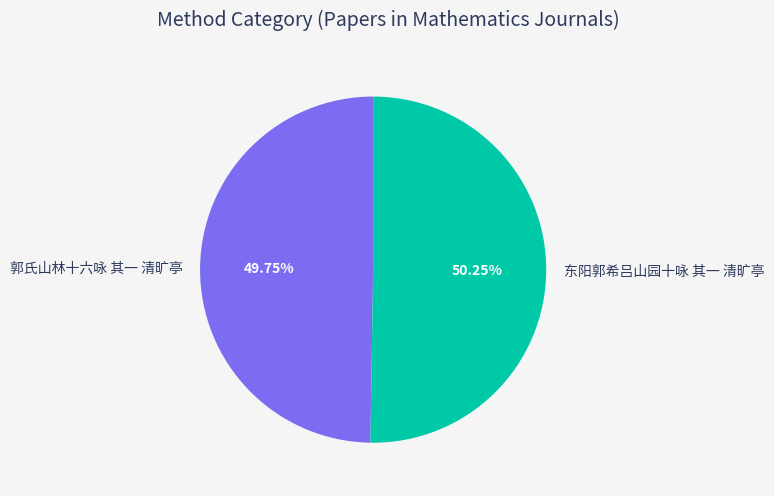

Which category has the biggest portion of the pie?

东阳郭希吕山园十咏 其一 清旷亭